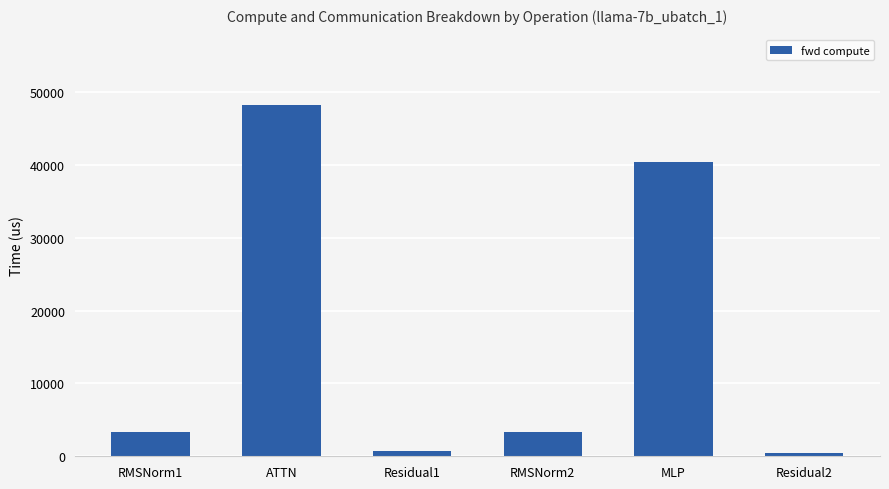

Does the chart contain any negative values?

No